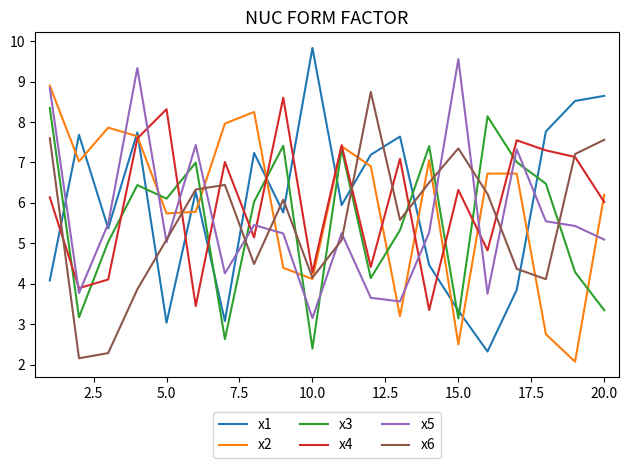

What is the lowest value of the x5 series?

3.2